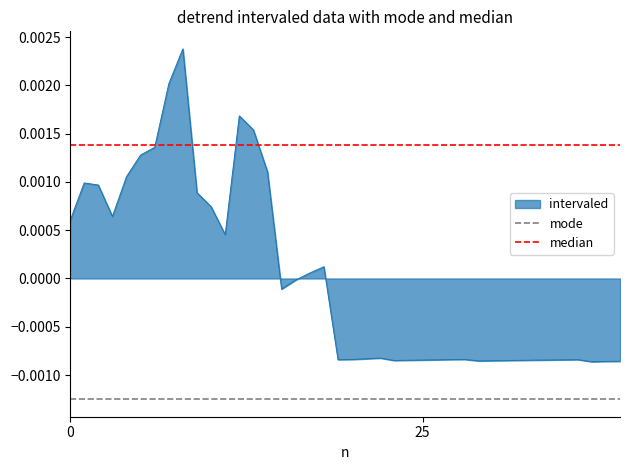

The value of median at 0 is 0.0. True or false?

True